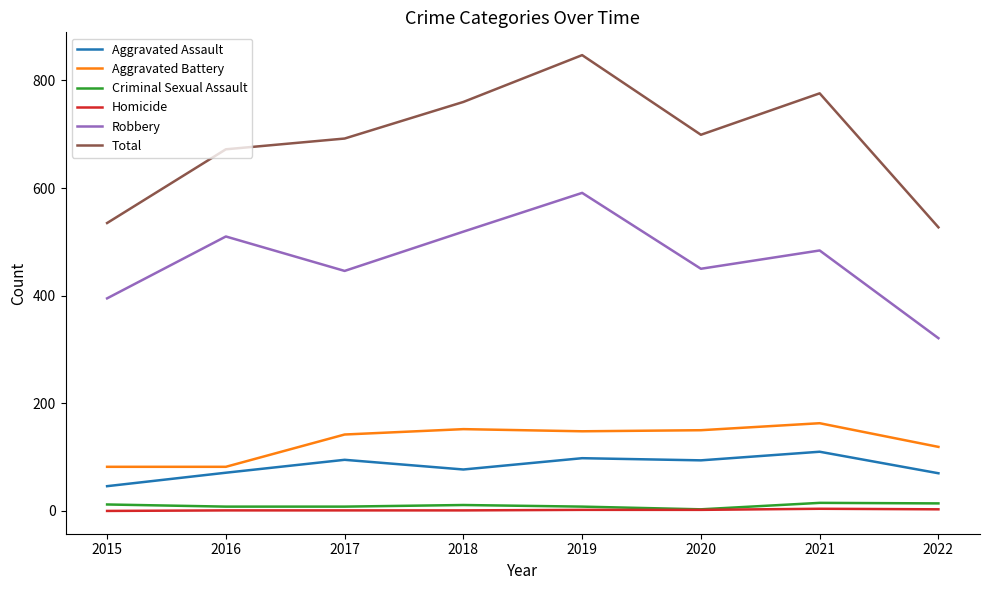

True or false: Total has a value of 207 at 2015.

False